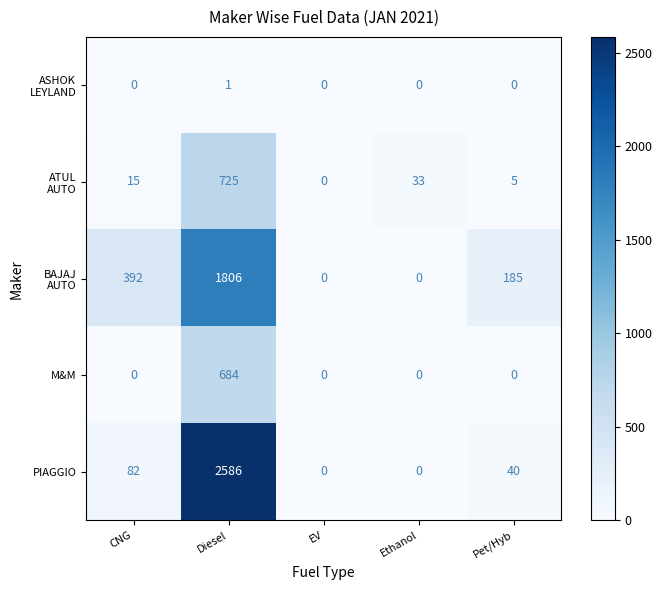

Which category has the highest value in the PIAGGIO series?

Diesel